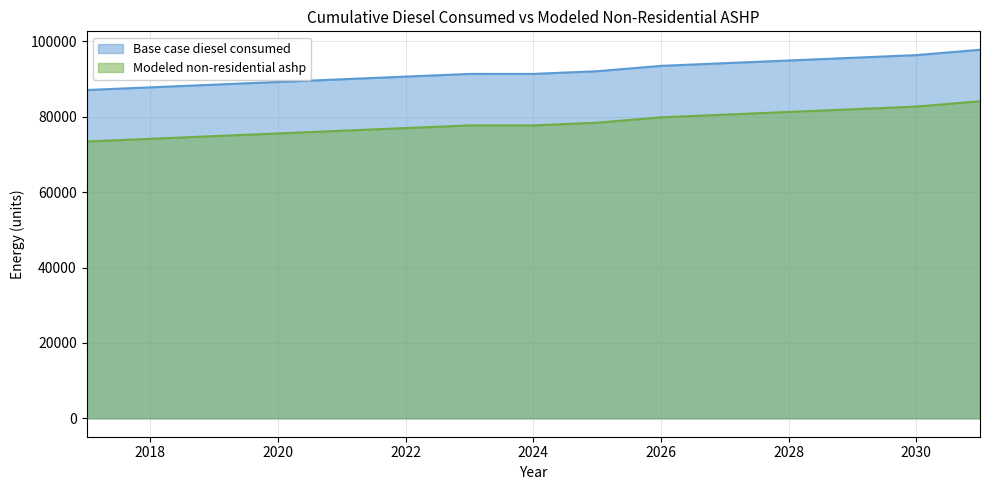

True or false: Modeled non-residential ashp and Base case diesel consumed cross at least once.

False